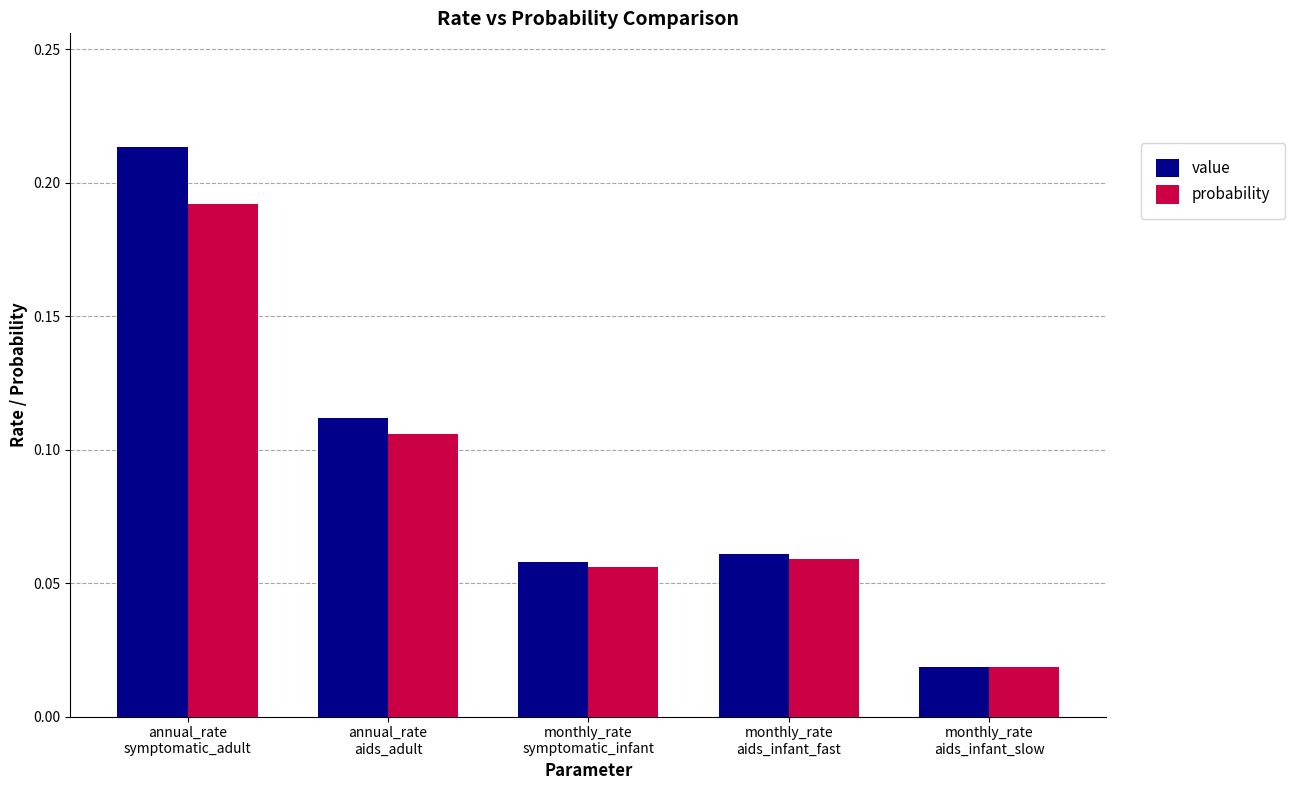

What is the sum of all value values?

0.5